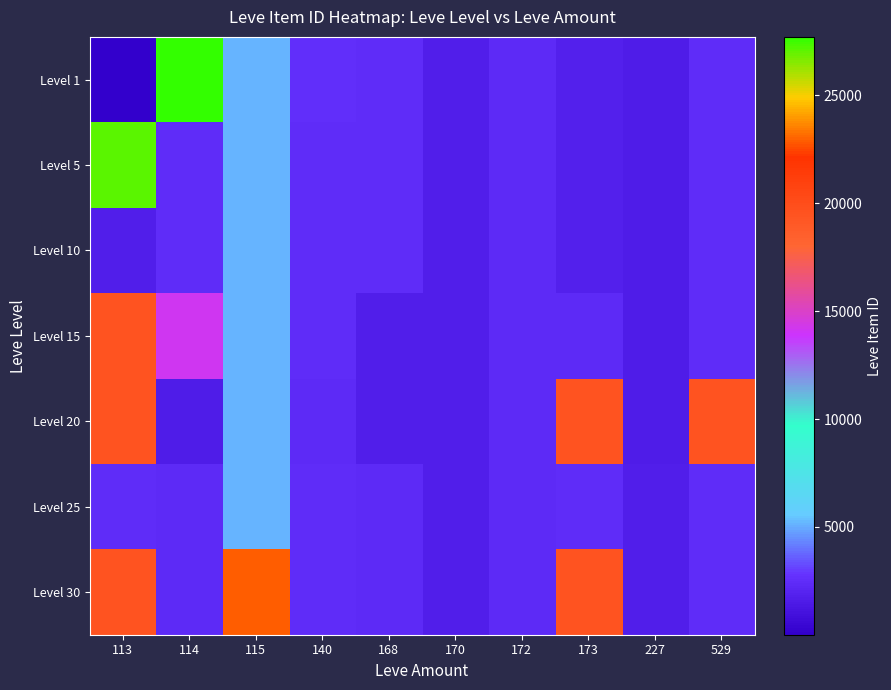

Which label corresponds to the smallest value in the chart?

113